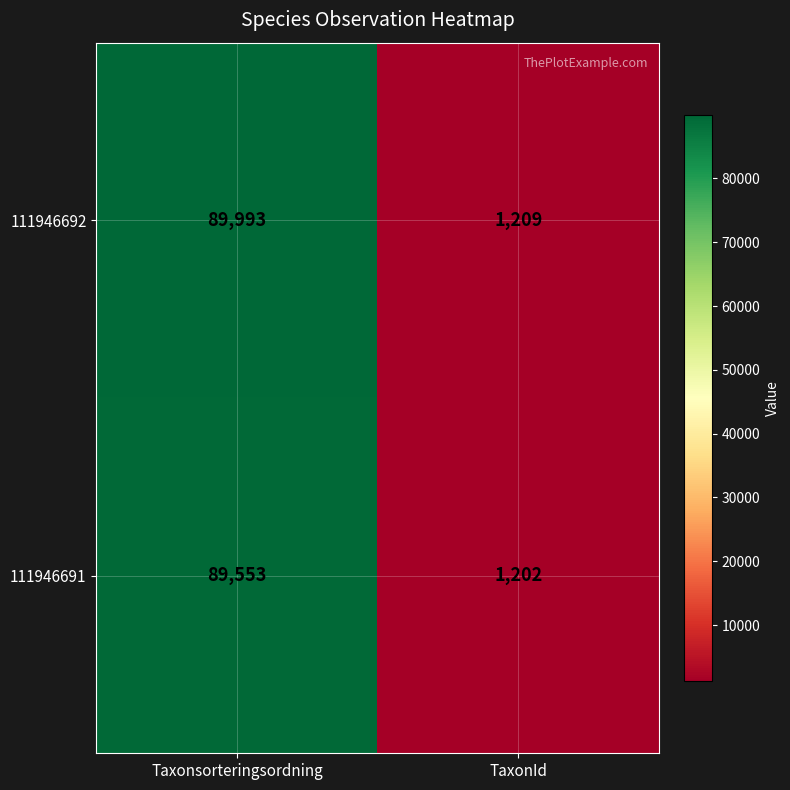

Reading right to left, transcribe all the data shown in this chart.

111946692: TaxonId=1209	Taxonsorteringsordning=89993
111946691: TaxonId=1202	Taxonsorteringsordning=89553